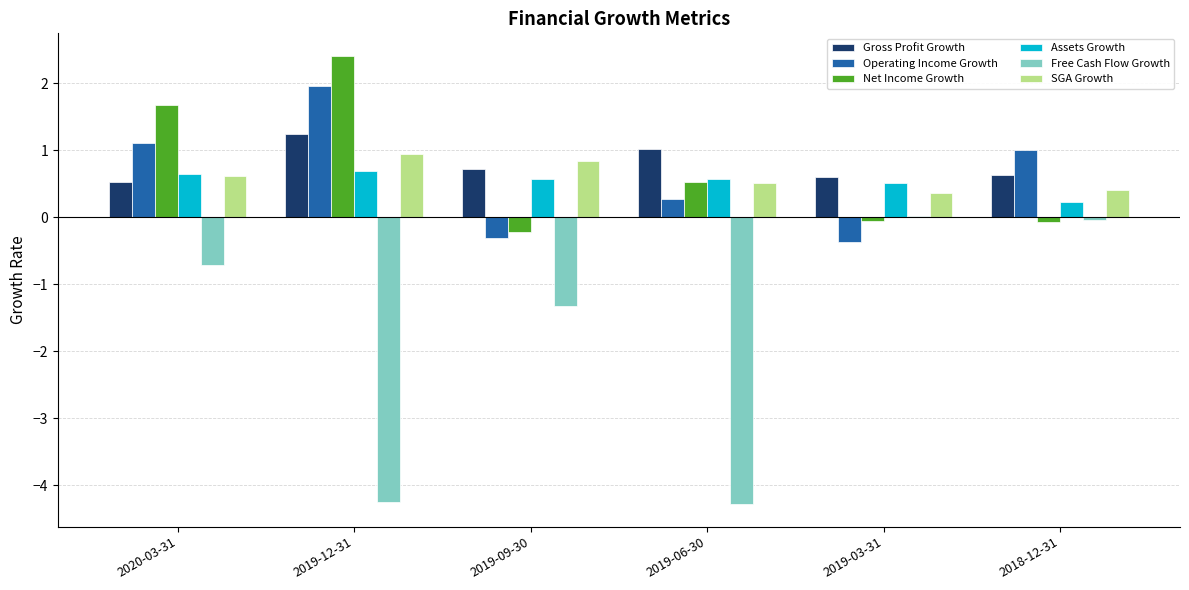

List the series in order of their peak value, lowest first.

Free Cash Flow Growth, Assets Growth, SGA Growth, Gross Profit Growth, Operating Income Growth, Net Income Growth